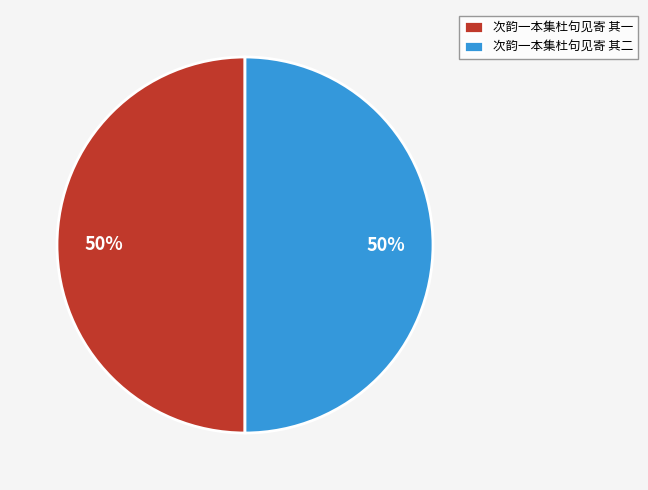

How many slices are in this pie chart?

2